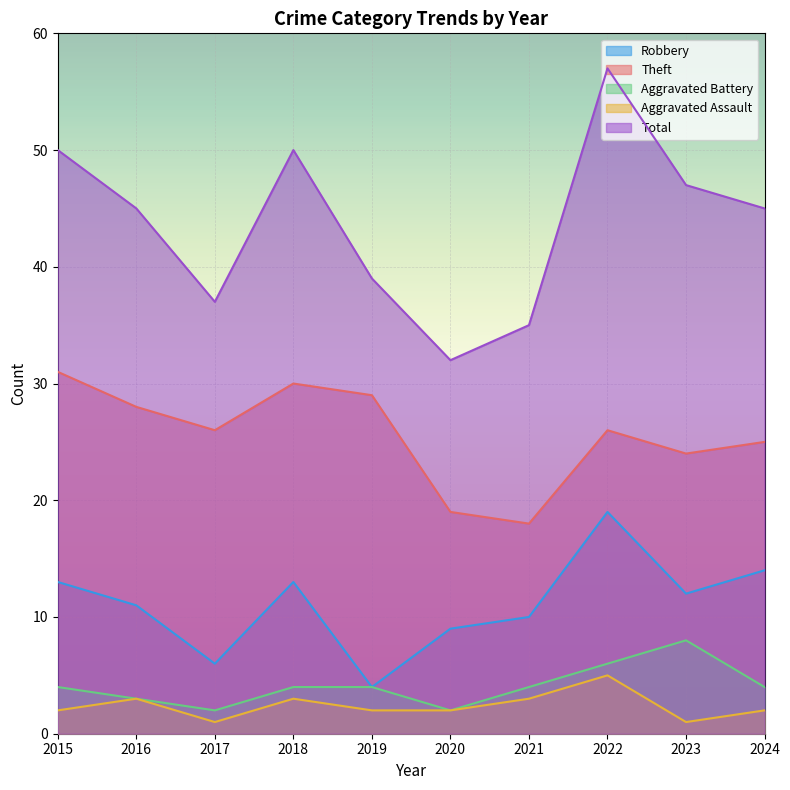

What is the spread (max minus min) of values at 2019?

37